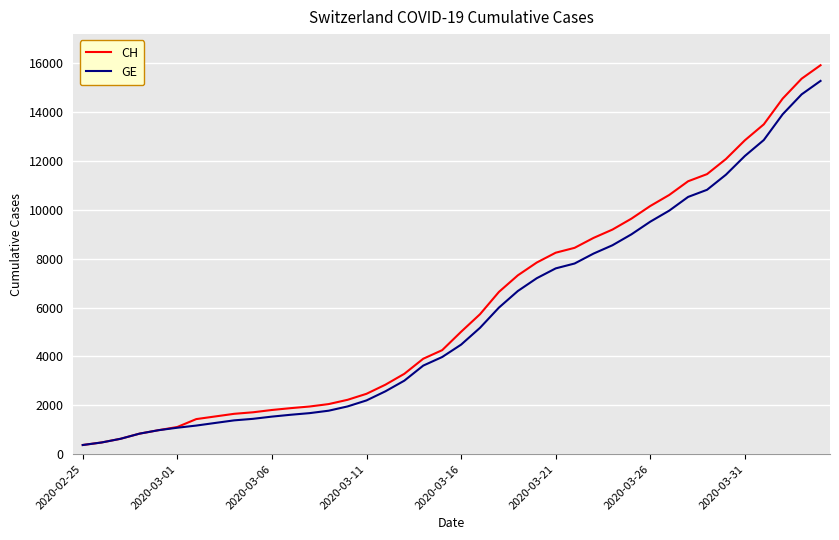

Which series has the largest range (max minus min)?

CH